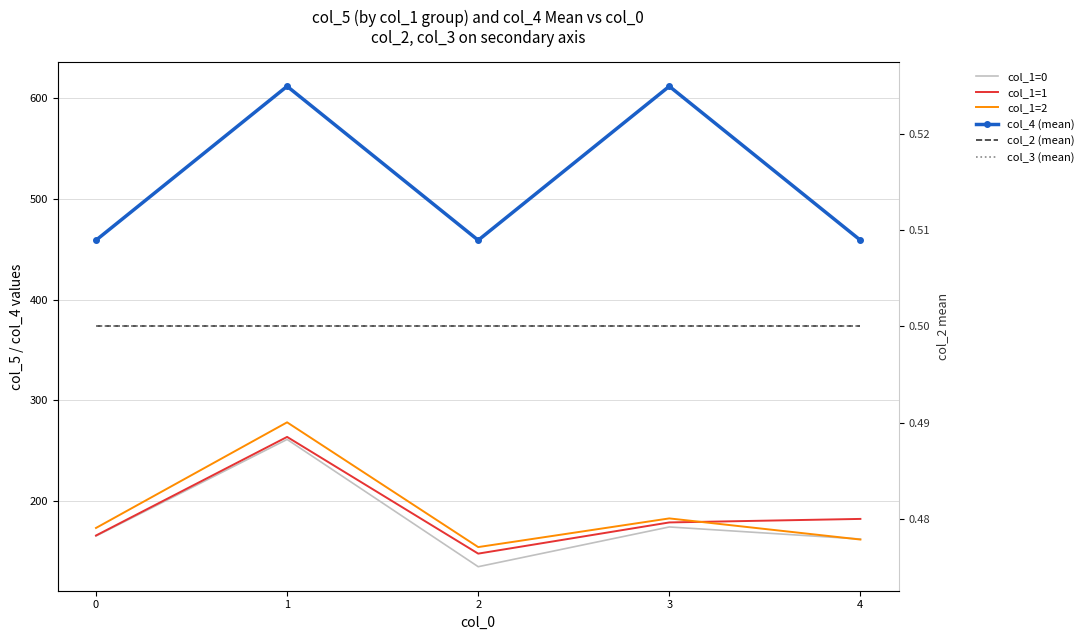

Reading left to right, list all the values displayed in this chart.

col_1=0: 0=165.0	1=261.0	2=134.5	3=174.0	4=162.0
col_1=1: 0=165.5	1=263.5	2=147.5	3=178.5	4=182.0
col_1=2: 0=173.0	1=278.0	2=154.0	3=182.5	4=161.5
col_4 (mean): 0=459.0	1=612.0	2=459.0	3=612.0	4=459.0
col_2 (mean): 0=0.5	1=0.5	2=0.5	3=0.5	4=0.5
col_3 (mean): 0=0.5	1=0.5	2=0.5	3=0.5	4=0.5